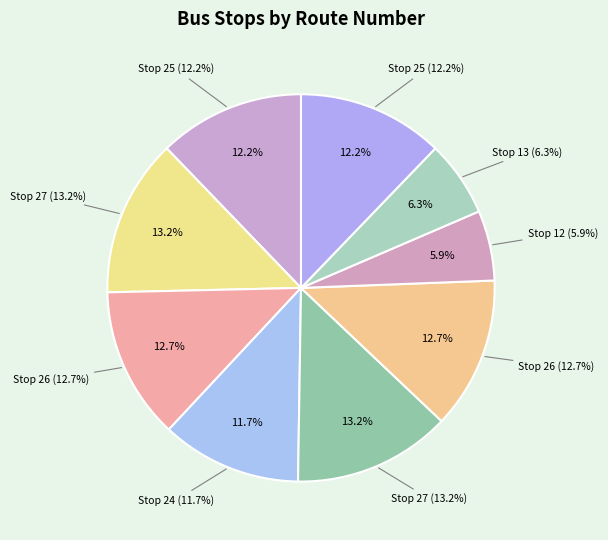

To the nearest percent, what is the average slice percentage?

11%